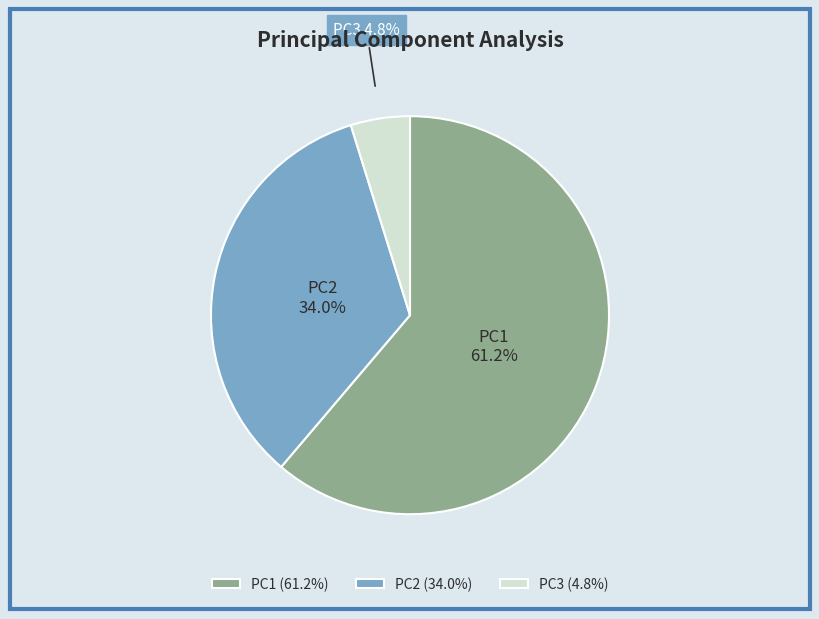

Does any single category account for the majority?

Yes